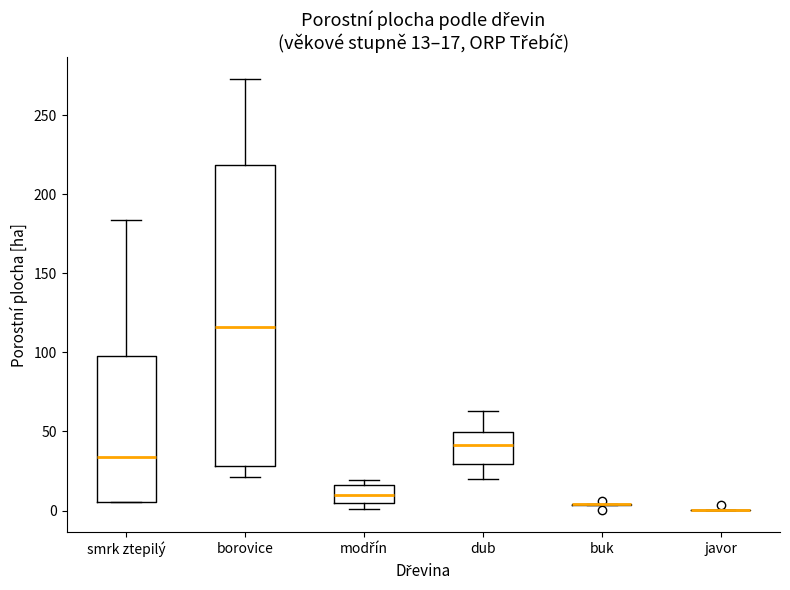

Which box is the tallest, from its lower edge to its upper edge?

borovice